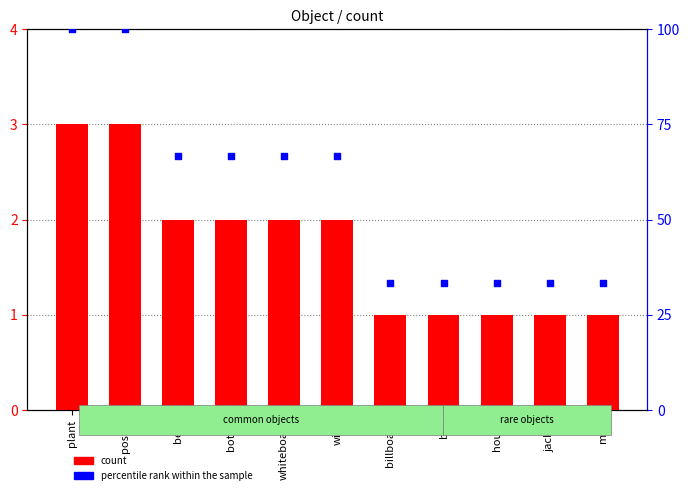

Which series reaches the minimum Y coordinate?

count